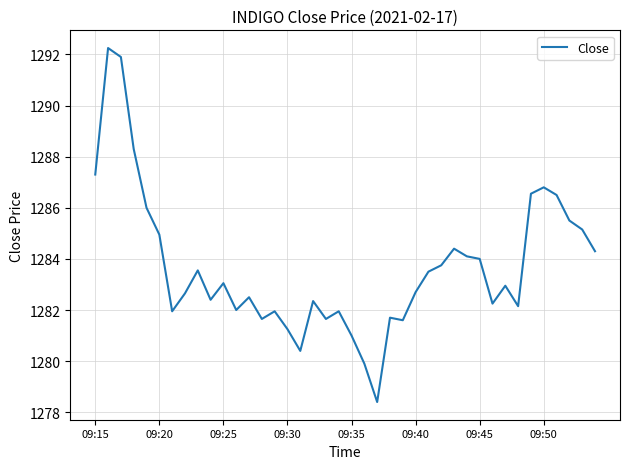

What is the smallest value displayed?

1278.4